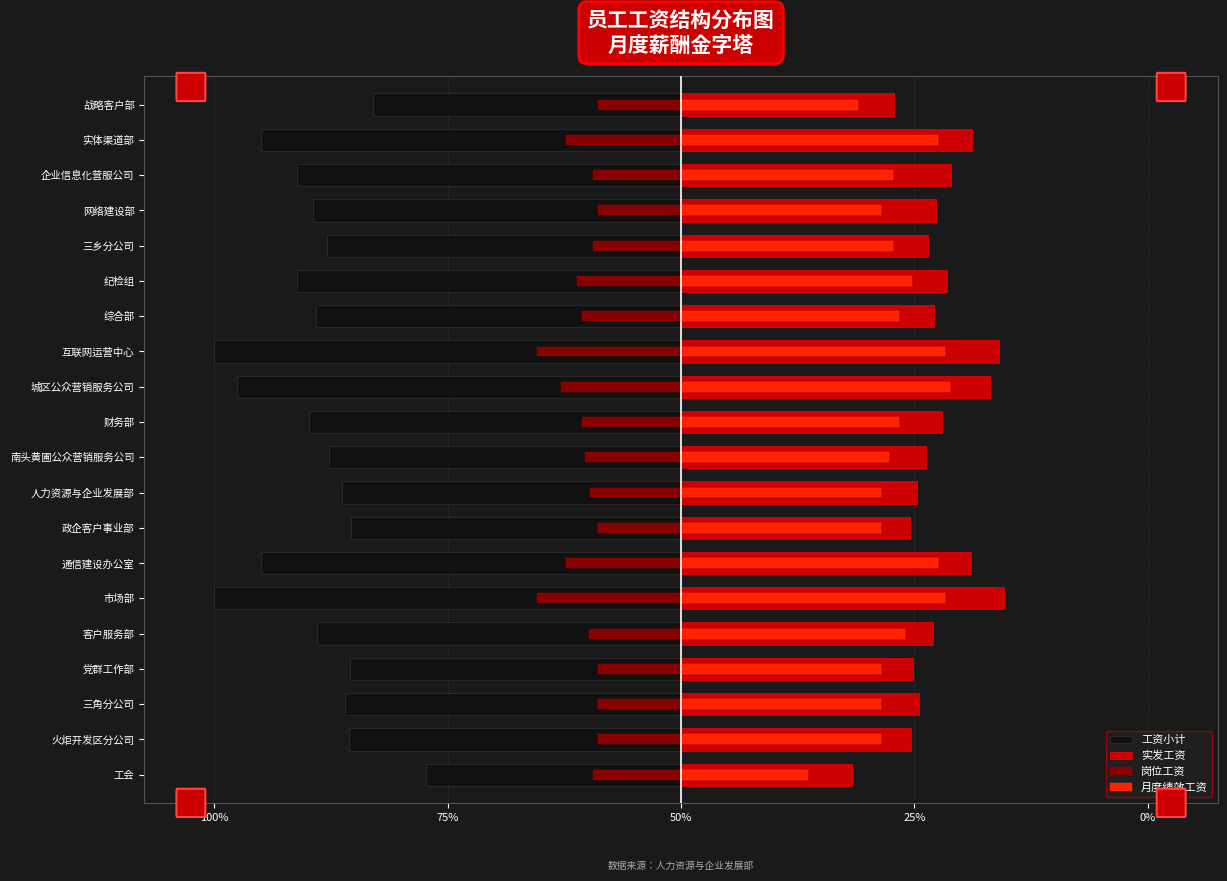

What is the value of the 月度绩效工资 bar at the 4th from the left?

42.9